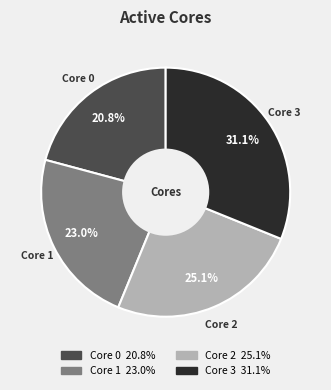

How many segments does this pie chart have?

4